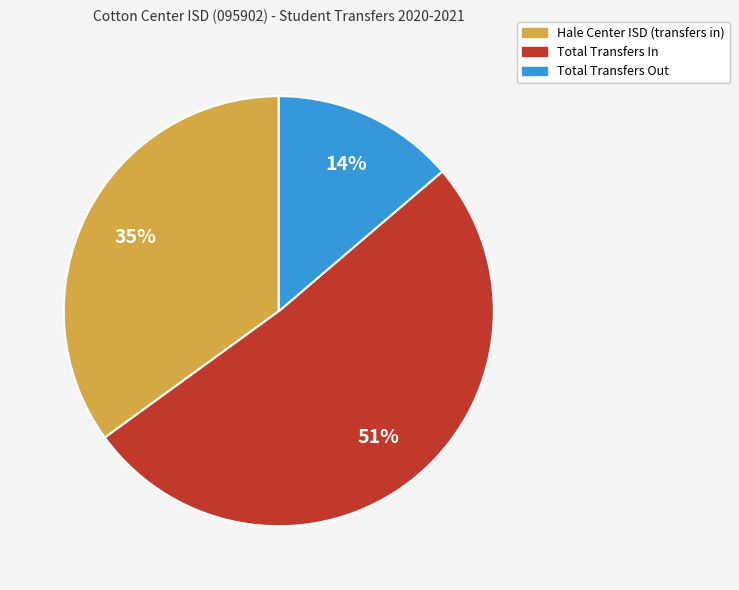

How many segments does this pie chart have?

3